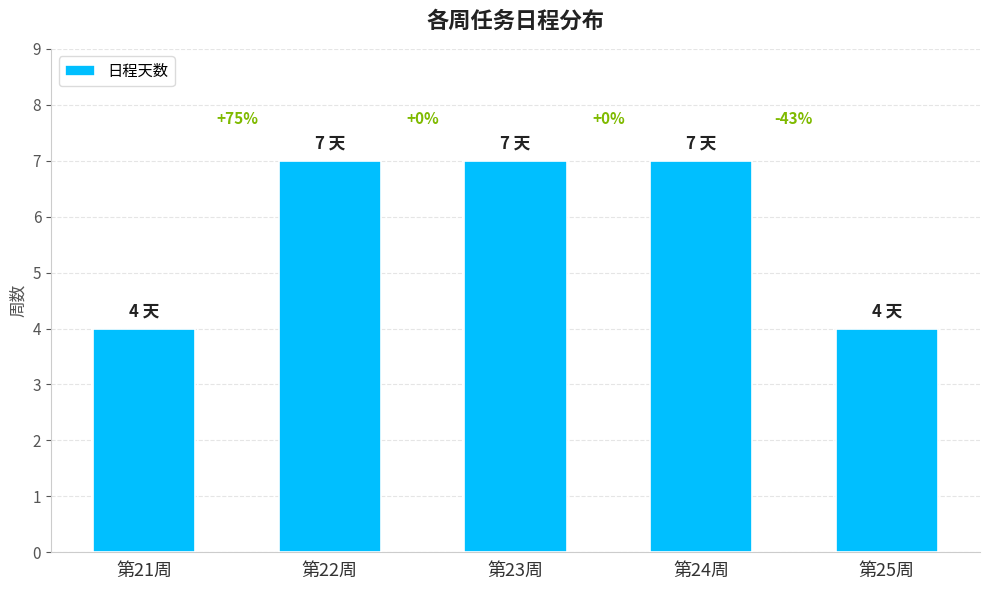

What is the label of the 2nd bar from the right?

第24周